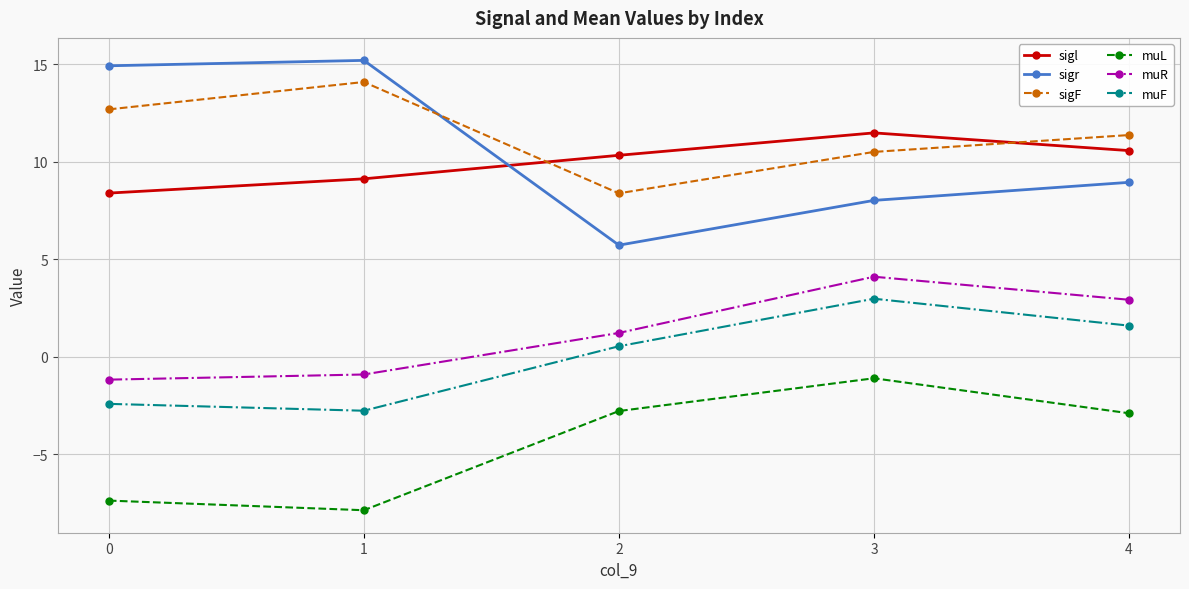

Read the sigl value at 2.

10.3